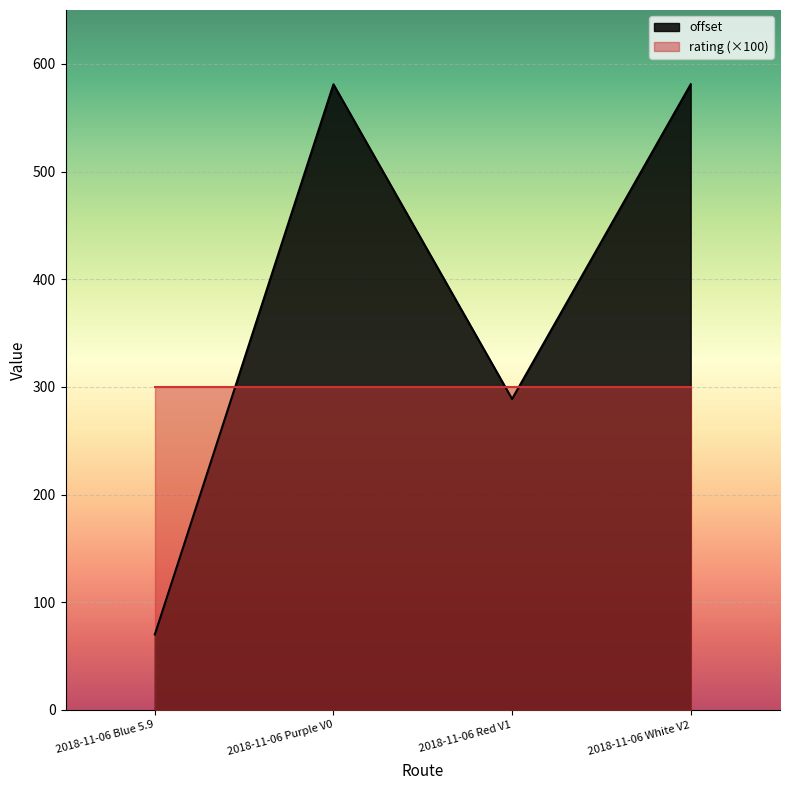

What position from the left is 2018-11-06 Blue 5.9?

1